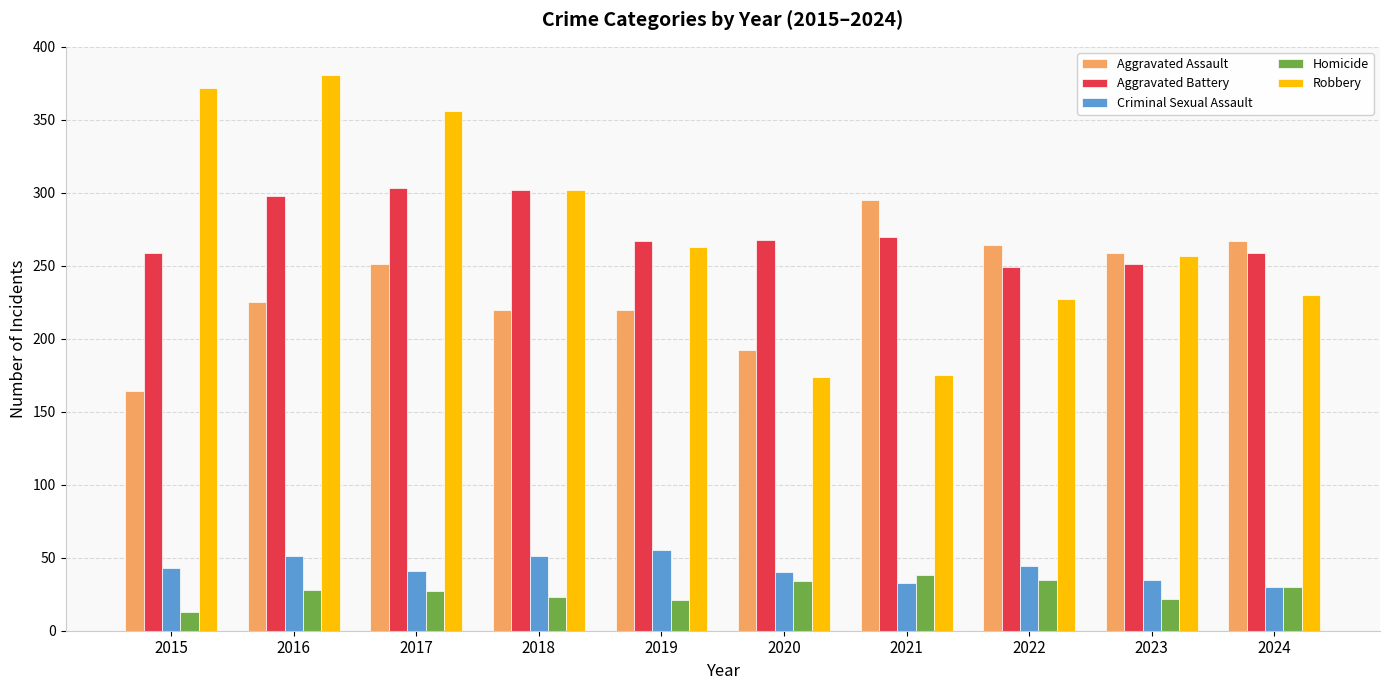

What is the difference between the highest and lowest values at 2019?

246